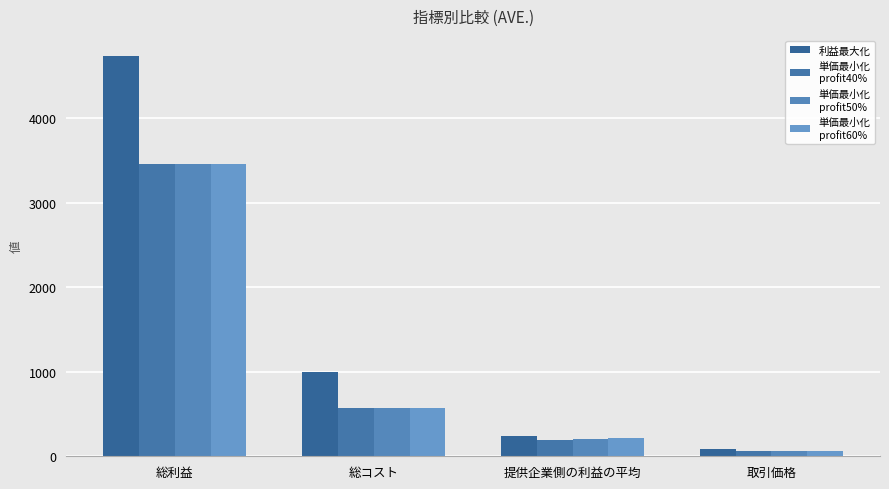

What is the difference between the highest and lowest values at 総コスト?

426.0